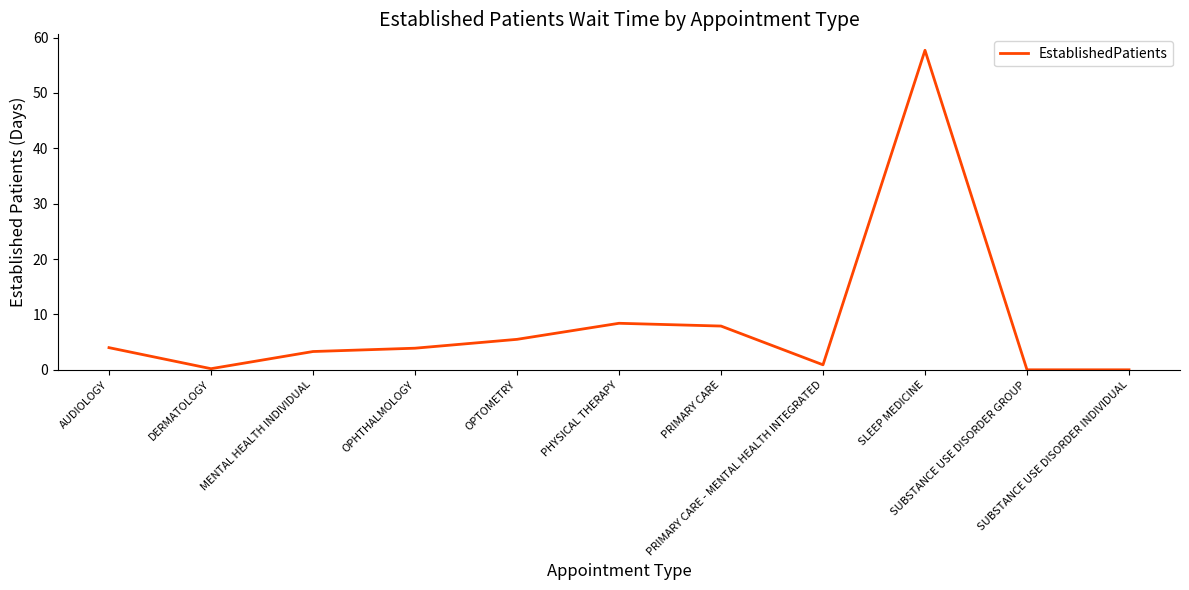

What is the average value?

8.3